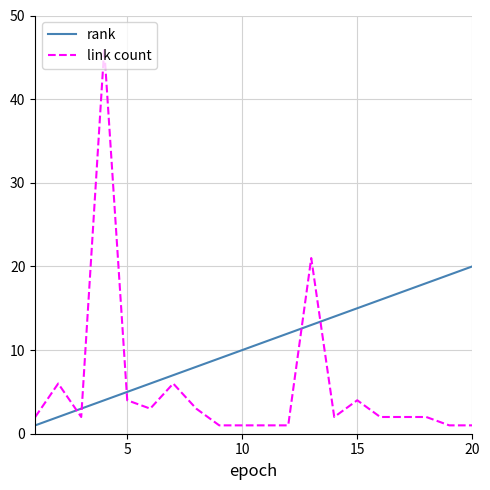

Which series has the largest total across all categories?

rank